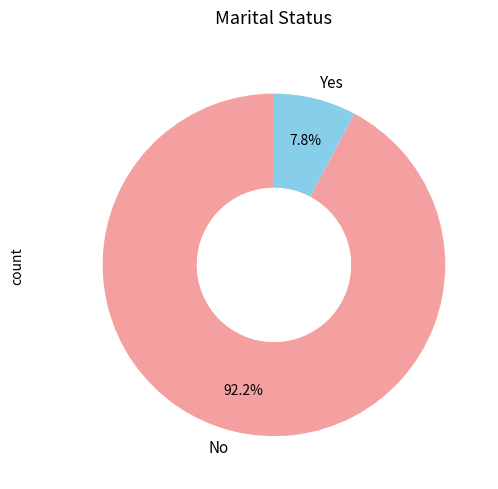

Is there any slice that represents more than half of the pie?

Yes